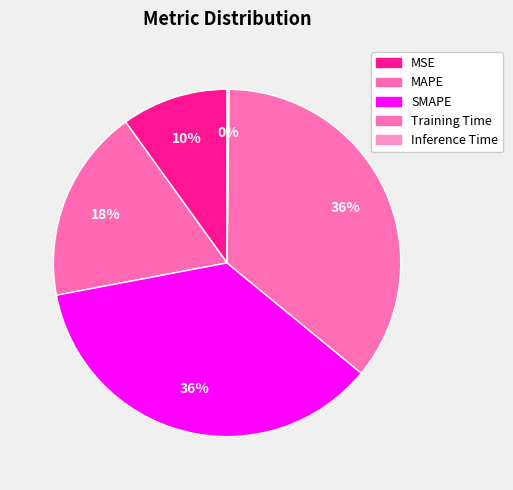

Do MAPE and MSE together represent more than half of the pie?

No